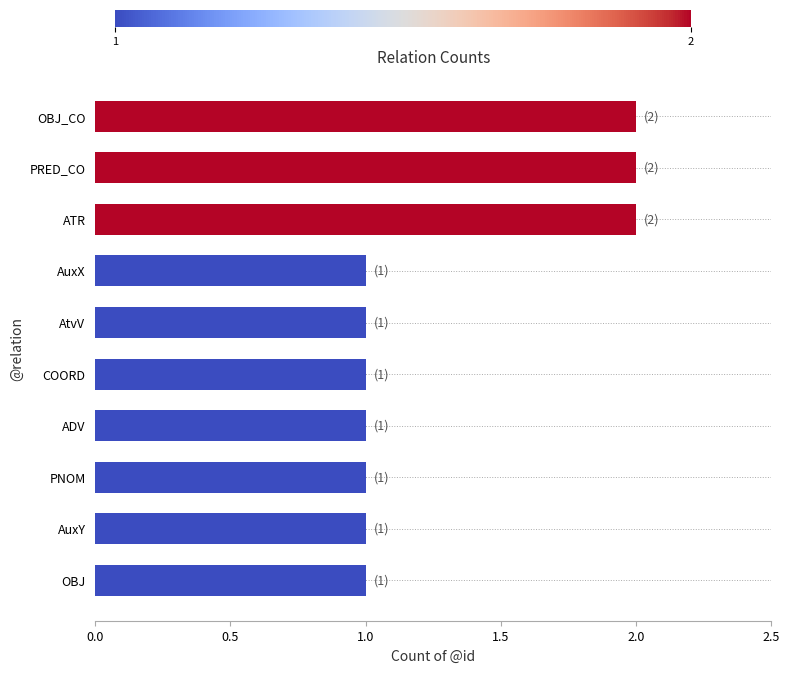

Does the chart contain stacked bars?

No